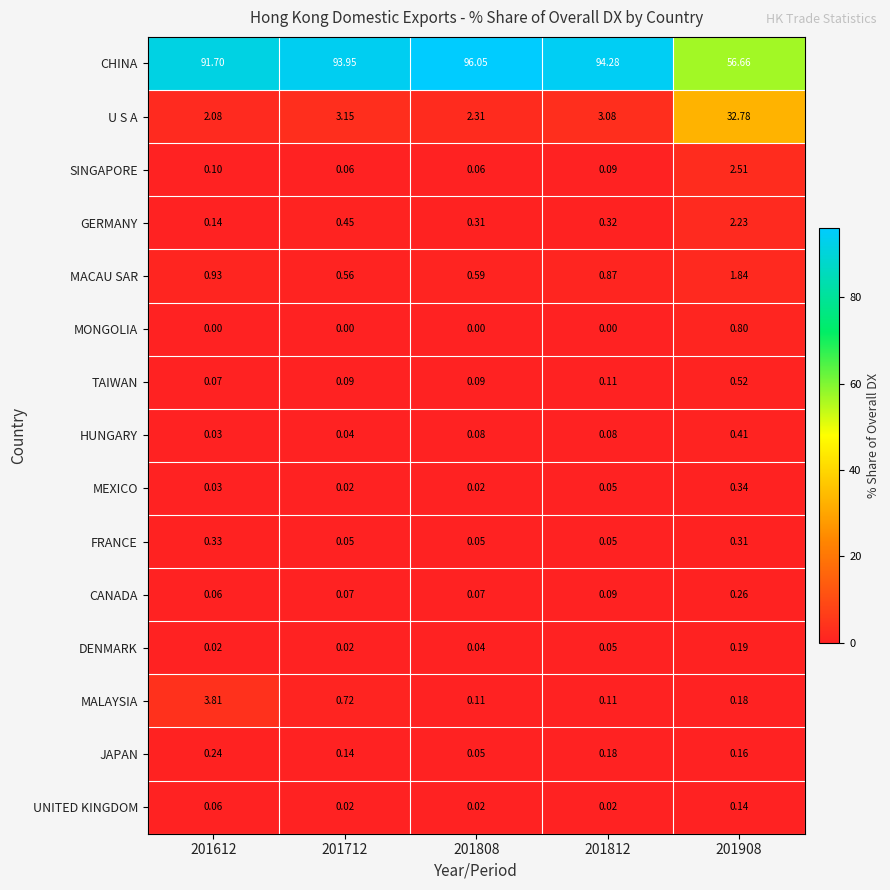

Which series has the largest total across all categories?

CHINA